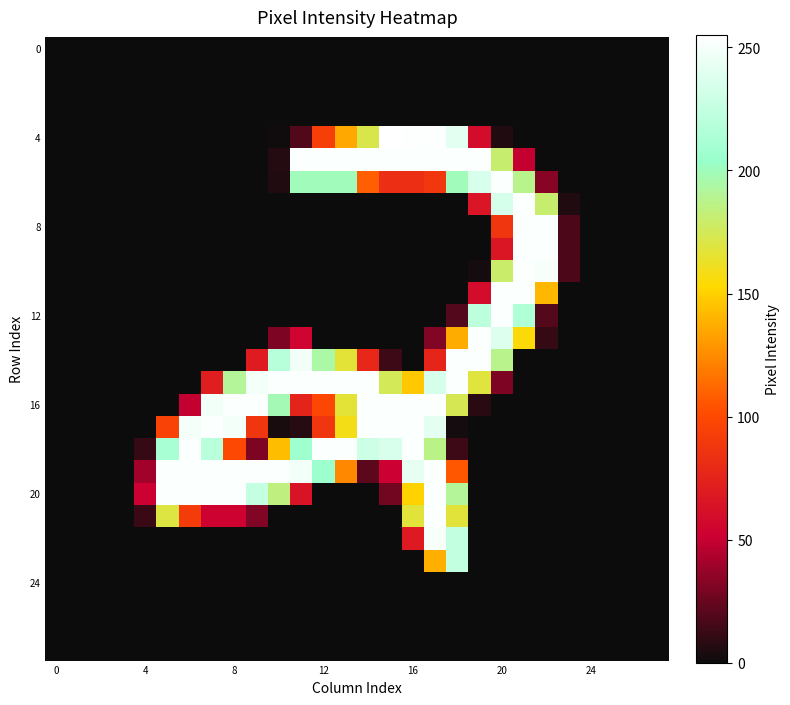

At how many categories does at least one series exceed 41?

19